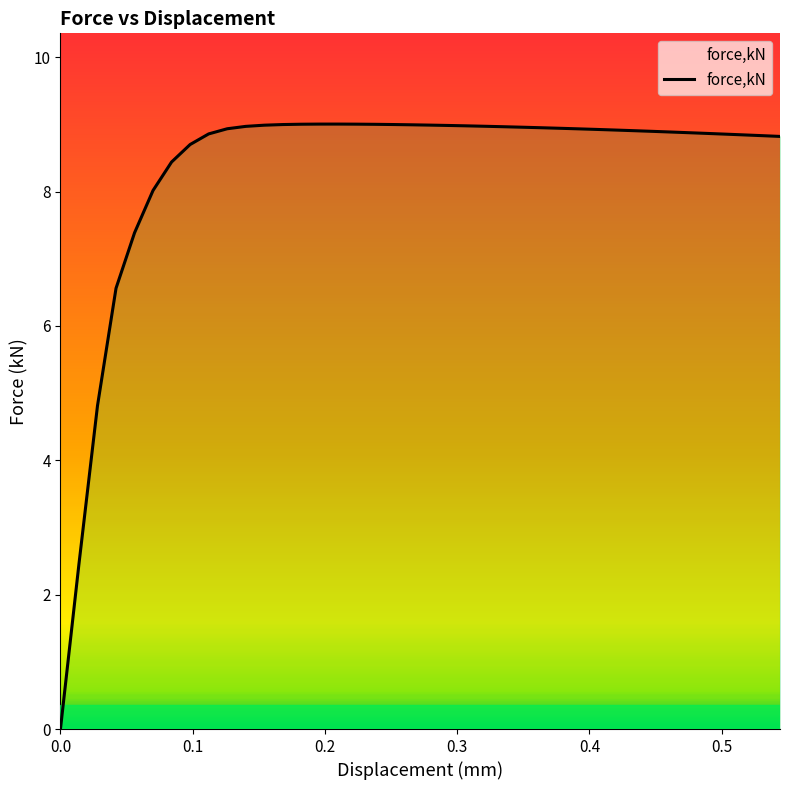

What is the difference between the maximum and minimum values?

9.0